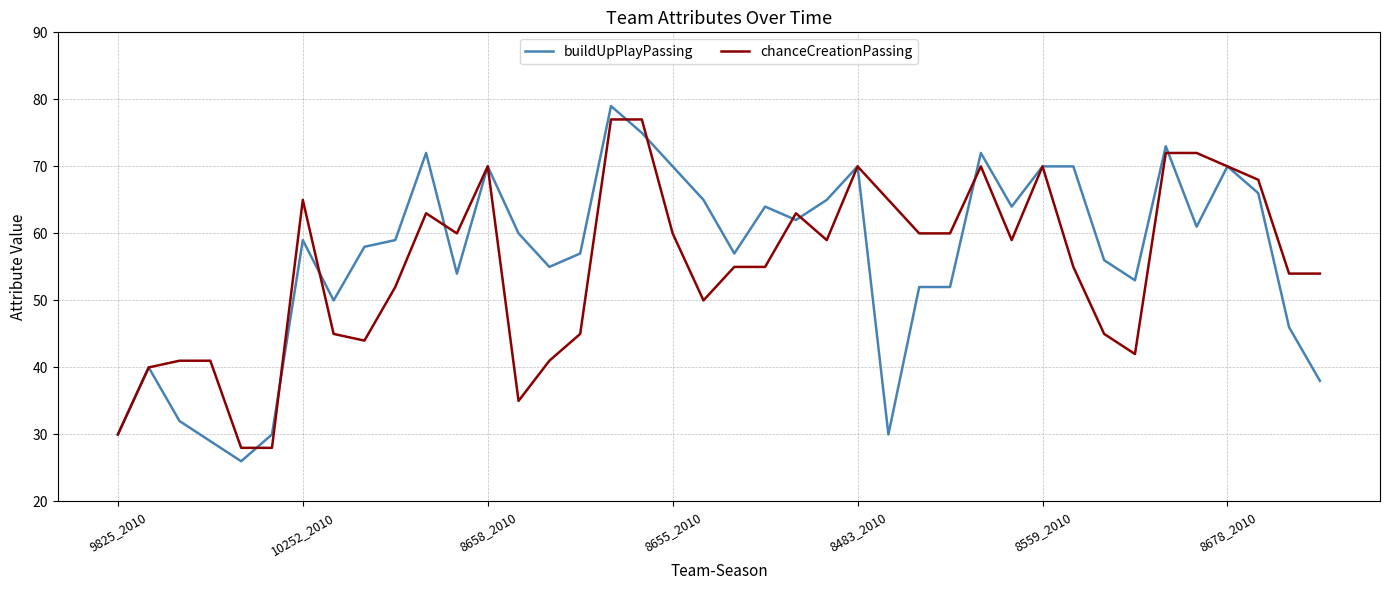

What is the maximum value shown in the chart?

79